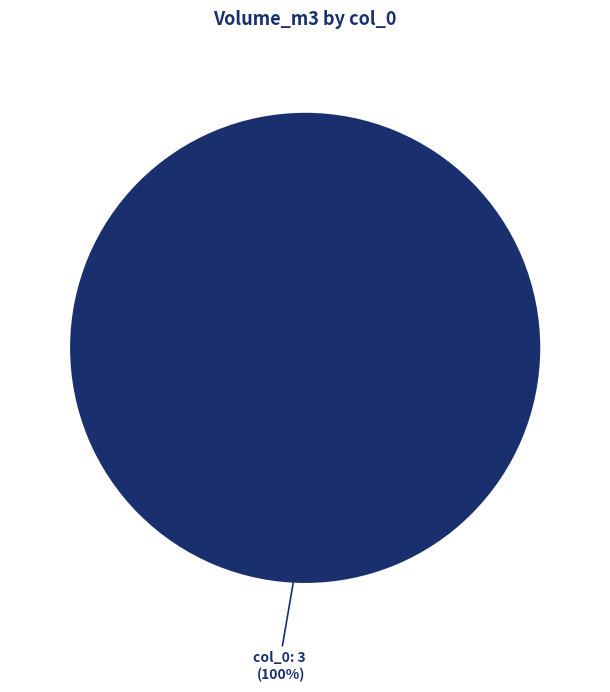

Is there a majority slice in this chart?

Yes